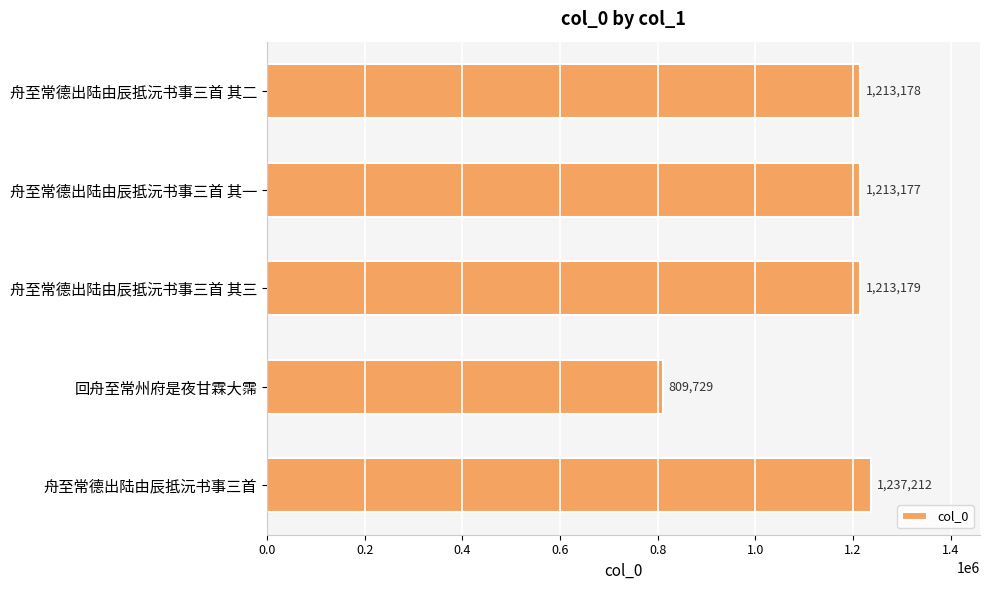

What is the smallest value displayed?

809729